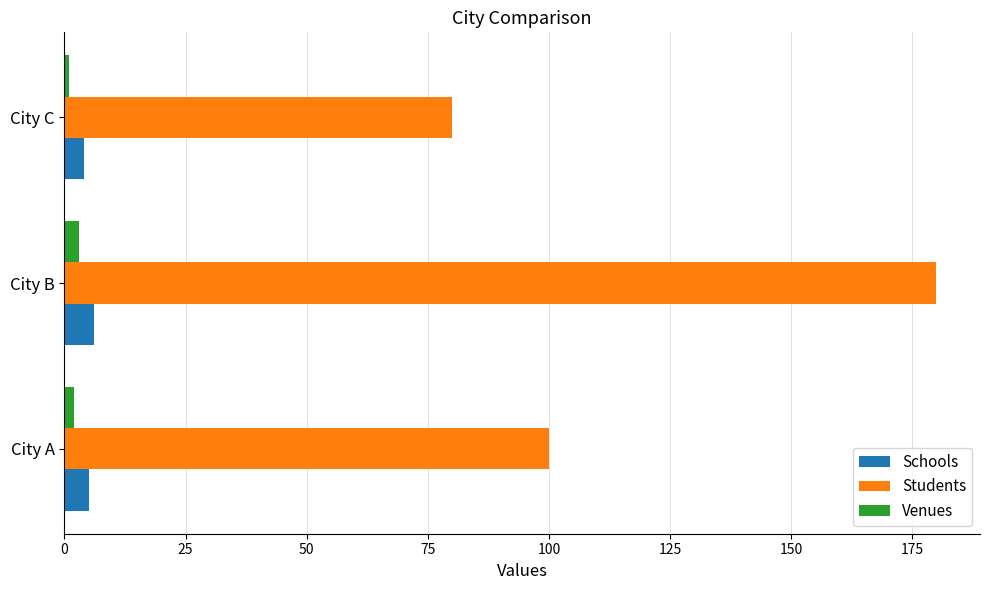

What is the difference between the maximum and minimum values in the Schools series?

2